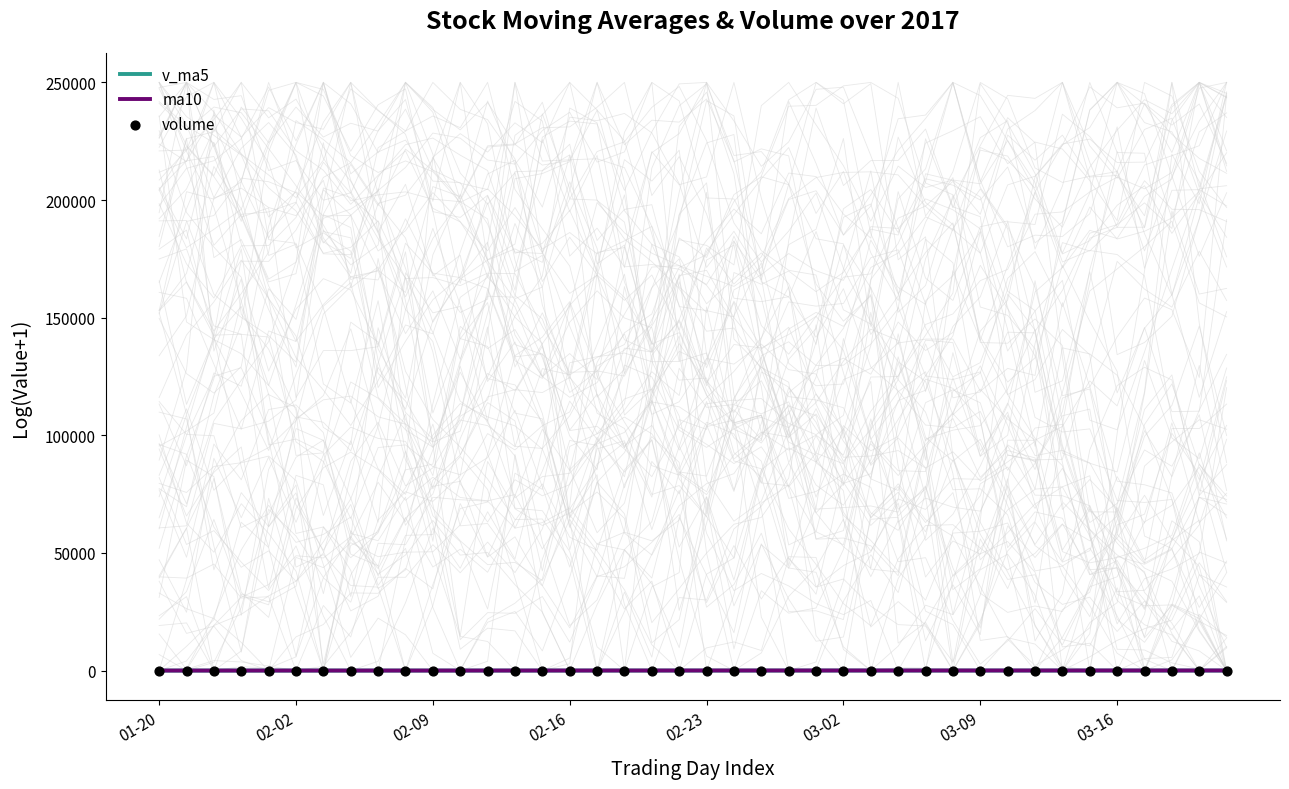

What are all the series names shown in the legend?

v_ma5, ma10, volume